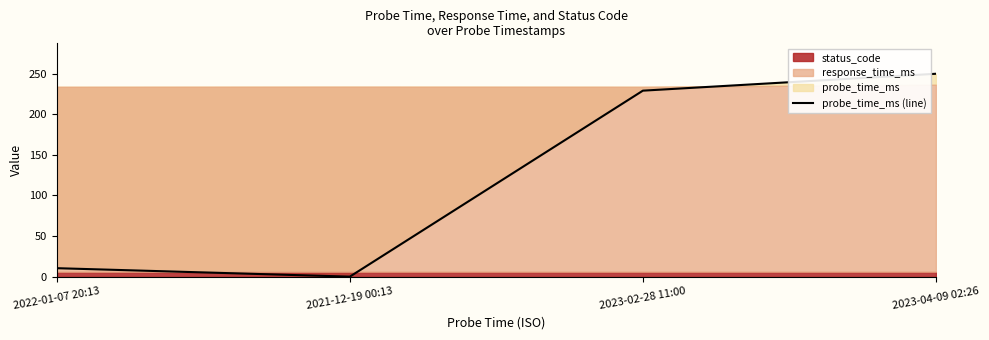

Is it true that the value at 2021-12-19 00:13 is 112.8?

False